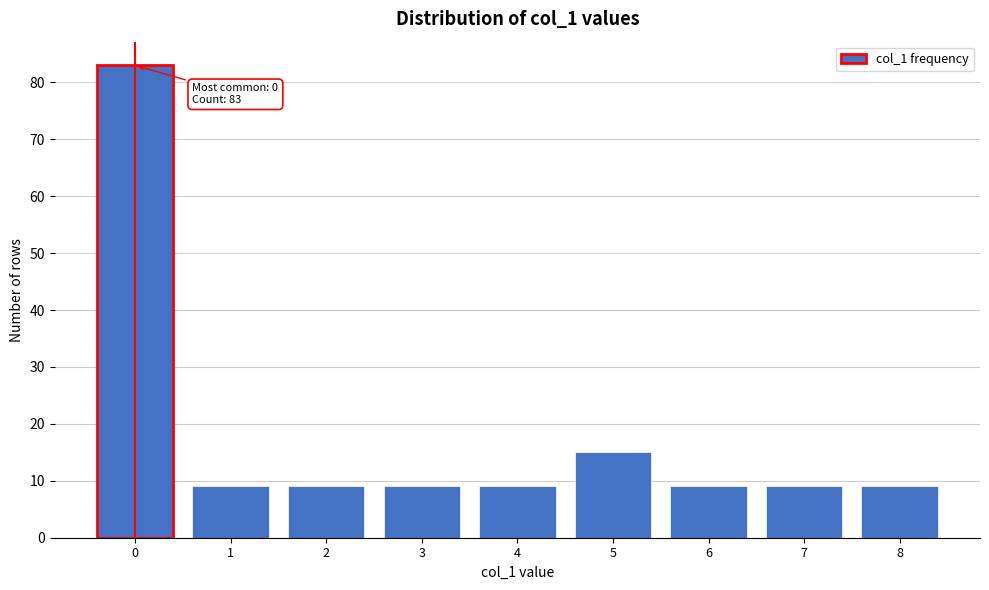

Reading left to right, extract all data points from this chart.

83	9	9	9	9	15	9	9	9